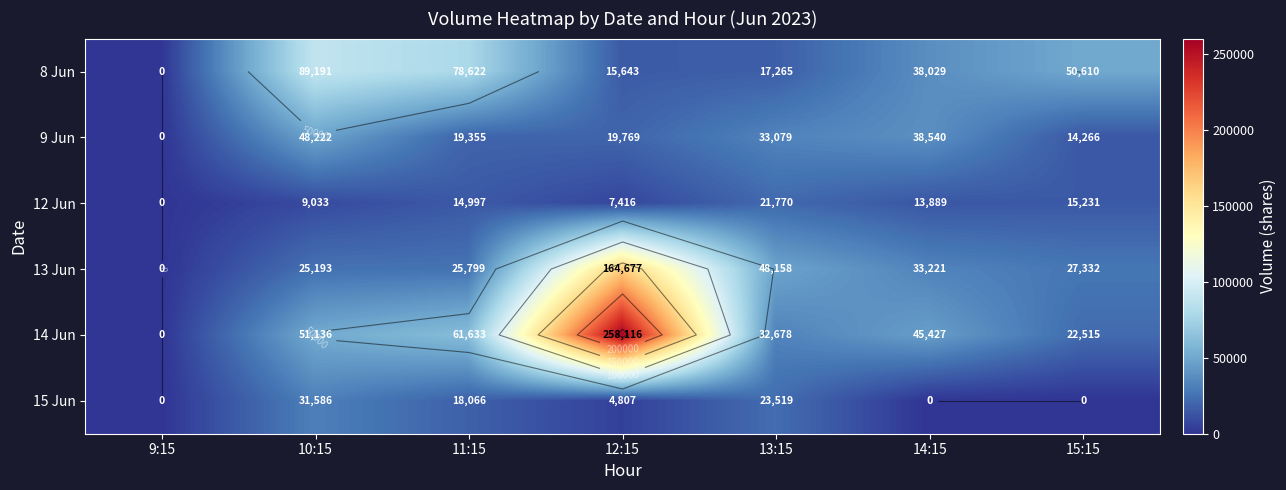

Which series has the largest total across all categories?

14 Jun